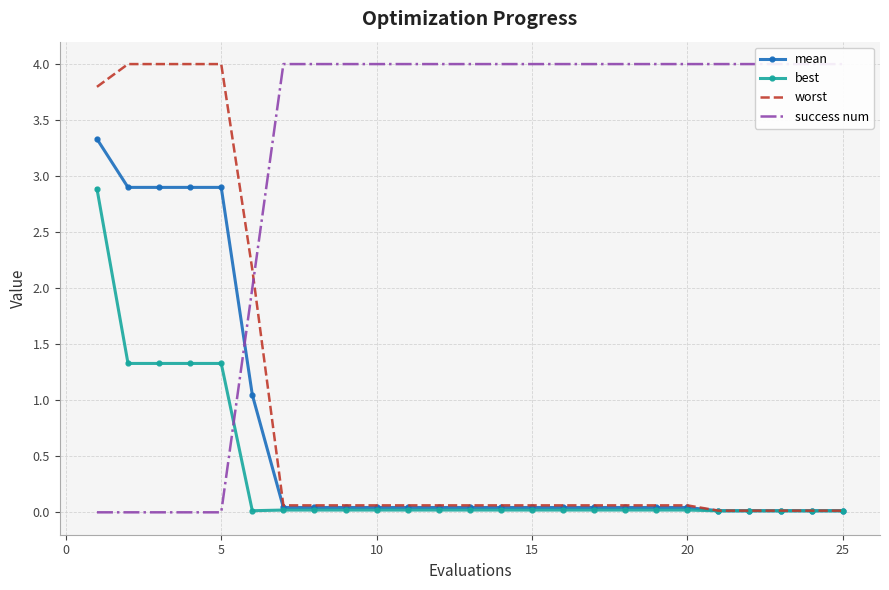

True or false: mean has a value of 0.0 at 15.

True